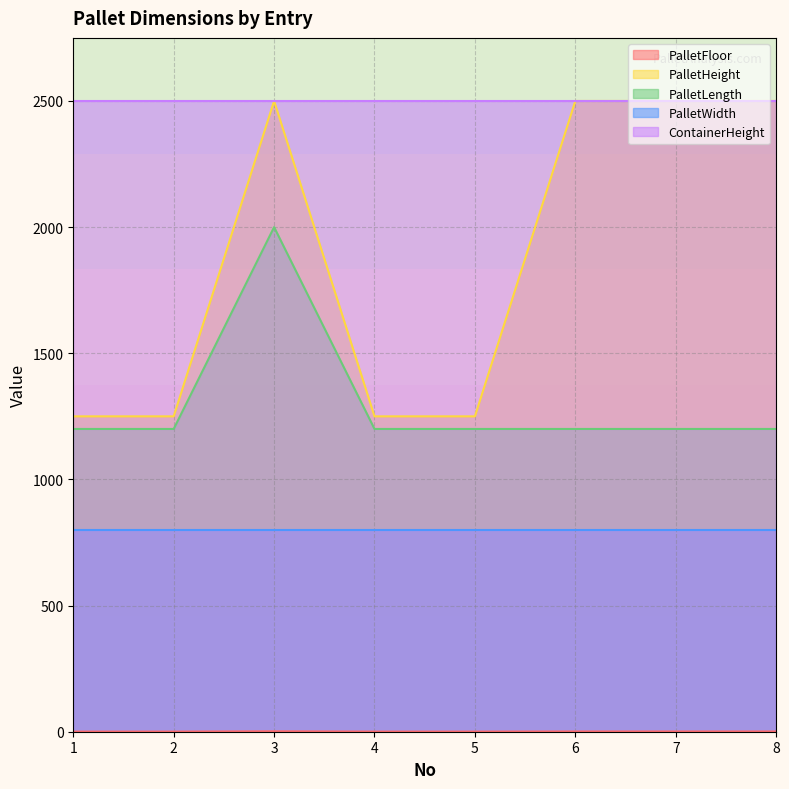

The value of PalletLength at 1 is 1200.0. True or false?

True